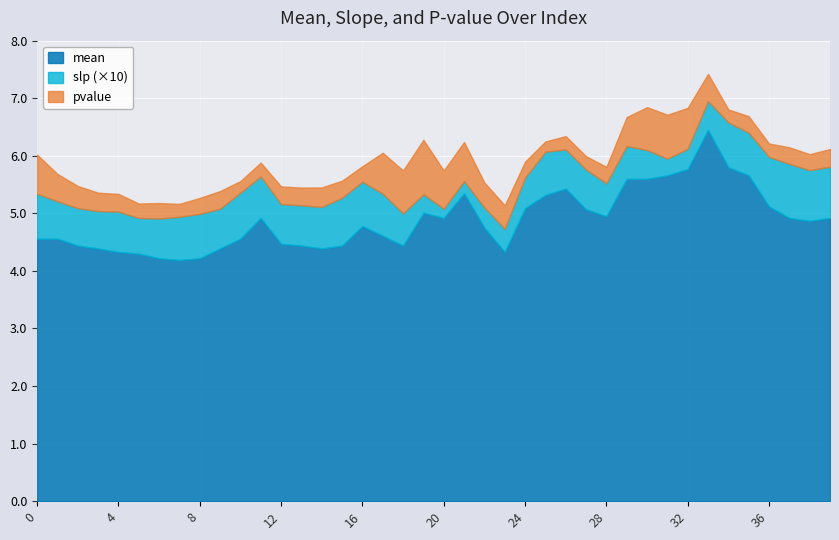

What are all the series names shown in the legend?

mean, slp (×10), pvalue